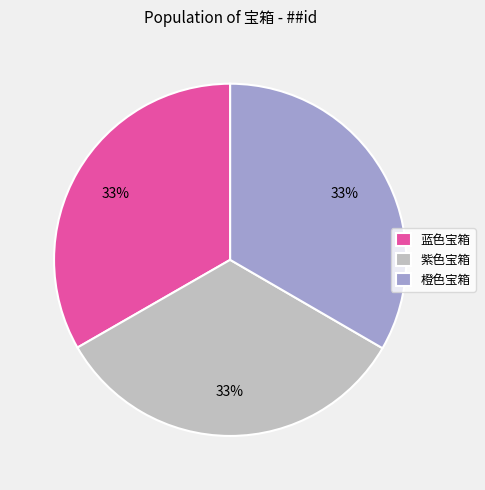

Is 紫色宝箱 the majority of the pie?

No